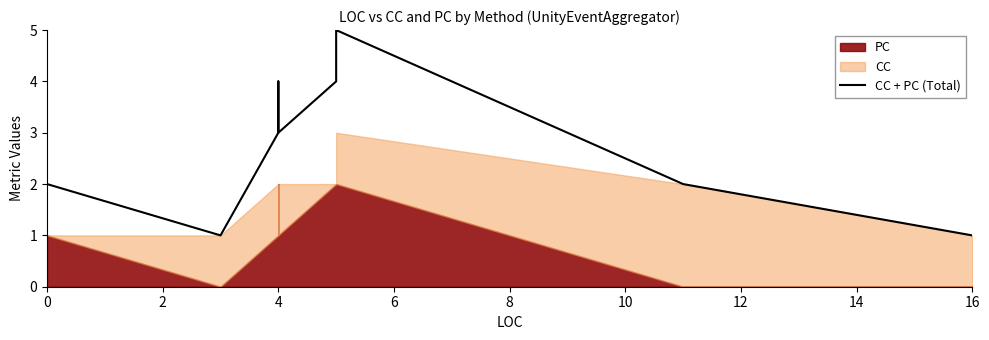

What value does the data have at 4?

1